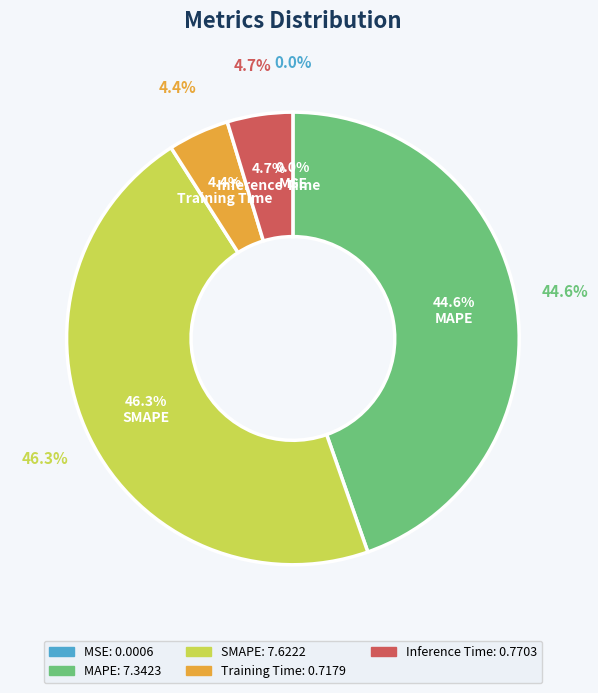

Is it true that MAPE is 57% of the pie?

False